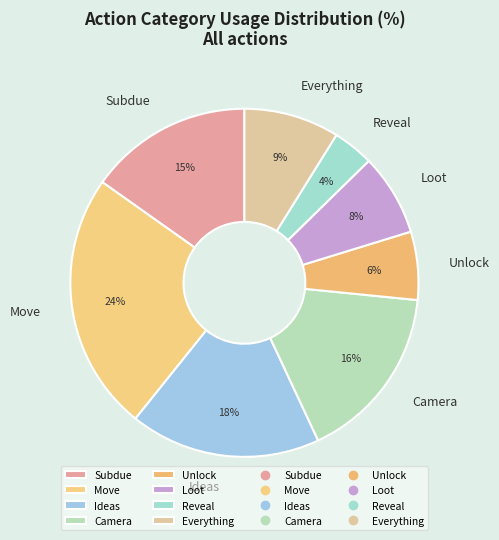

Which slice is the smallest?

Reveal